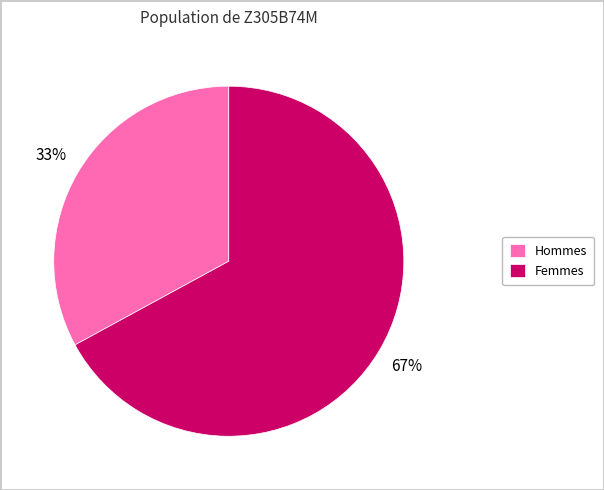

Does Femmes account for over 50% of the chart?

Yes